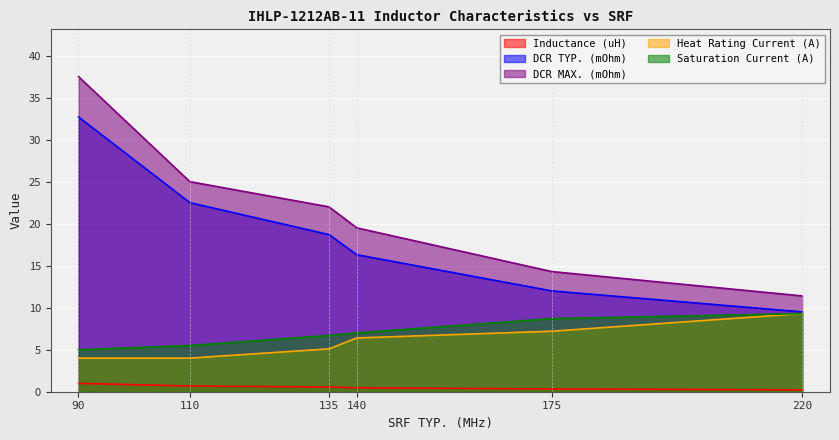

What is the difference between the highest and lowest values at 90?

36.5